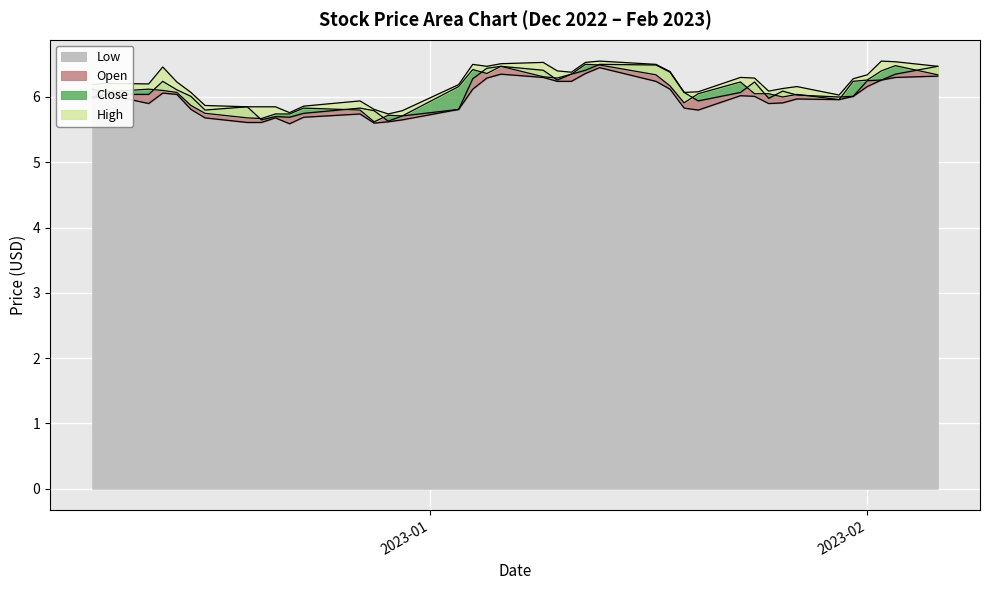

Between 2023-01-12 and 2023-01-24, which series saw the biggest shift?

Close